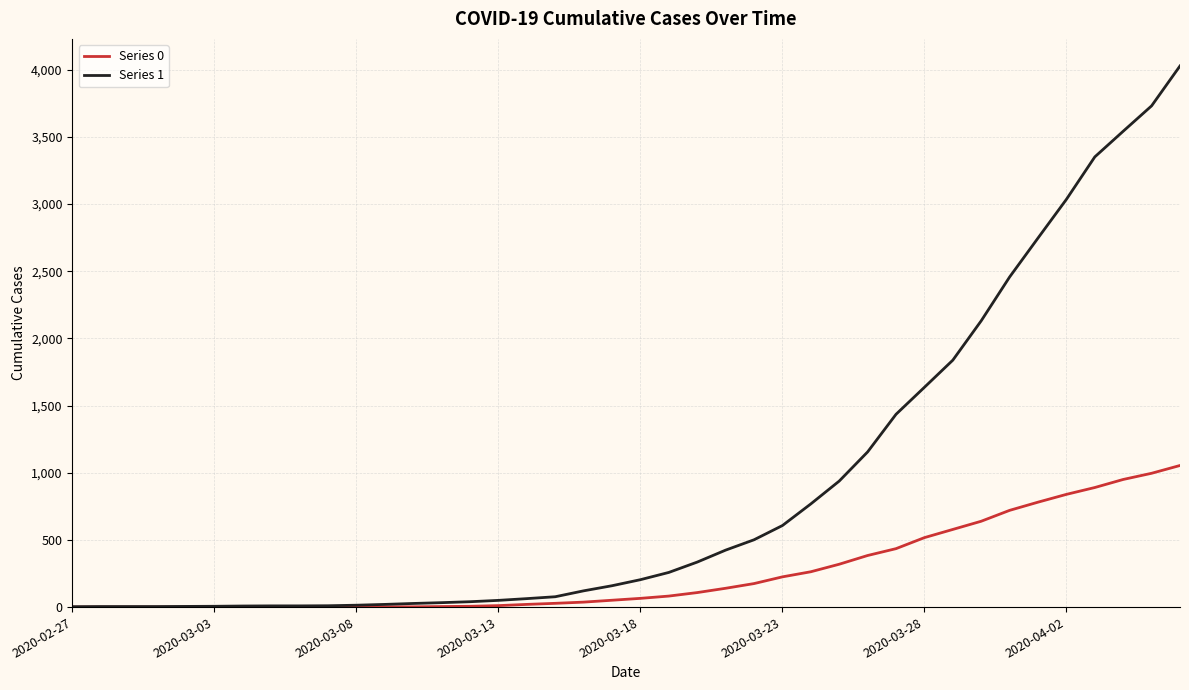

List the series in order of their peak value, highest first.

Series 1, Series 0